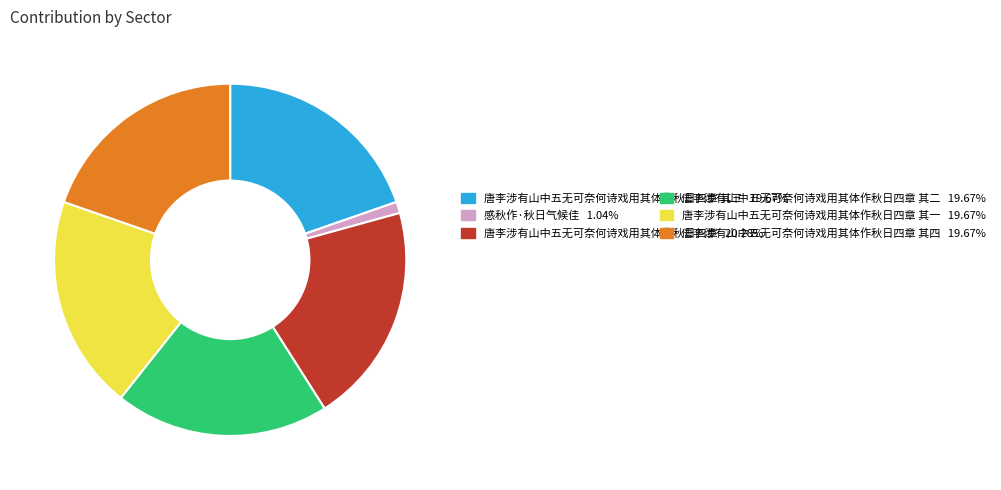

Is there any slice that represents more than half of the pie?

No